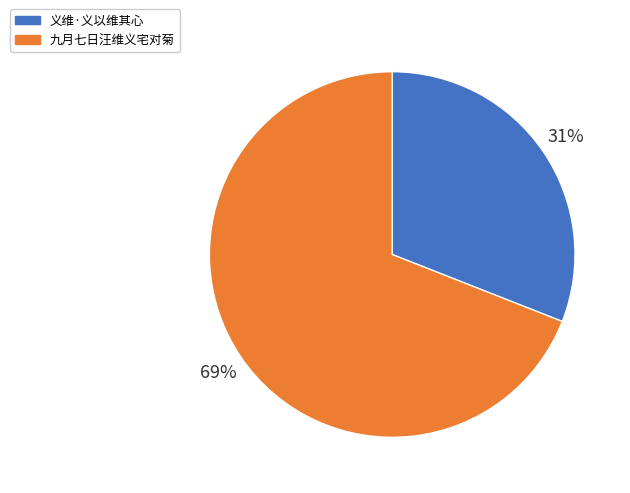

How many segments does this pie chart have?

2